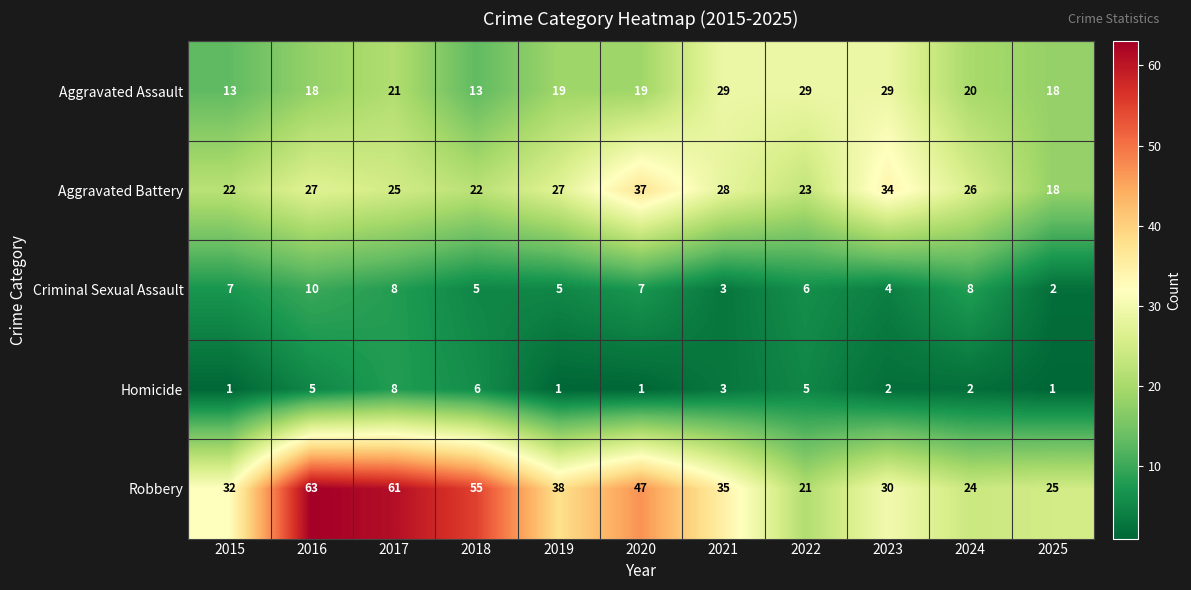

What is the average value of the Aggravated Battery series?

26